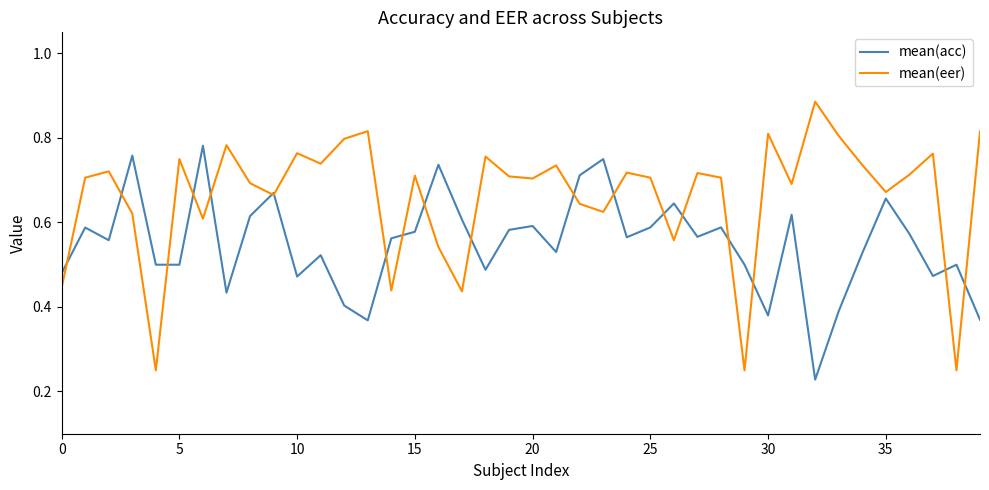

Which series has the widest spread of values?

mean(eer)